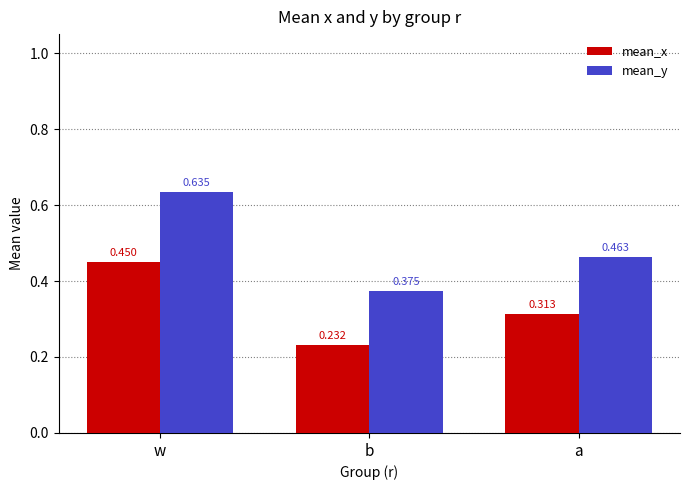

At which category is the sum across all series the highest?

w